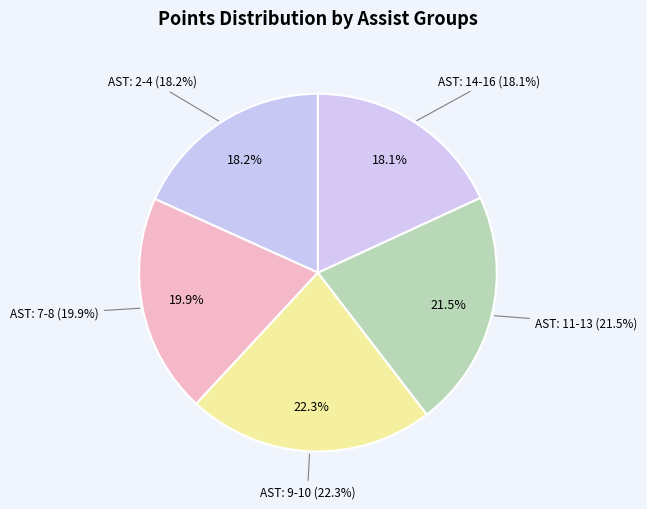

Does 15 AST represent more than half of the total?

No